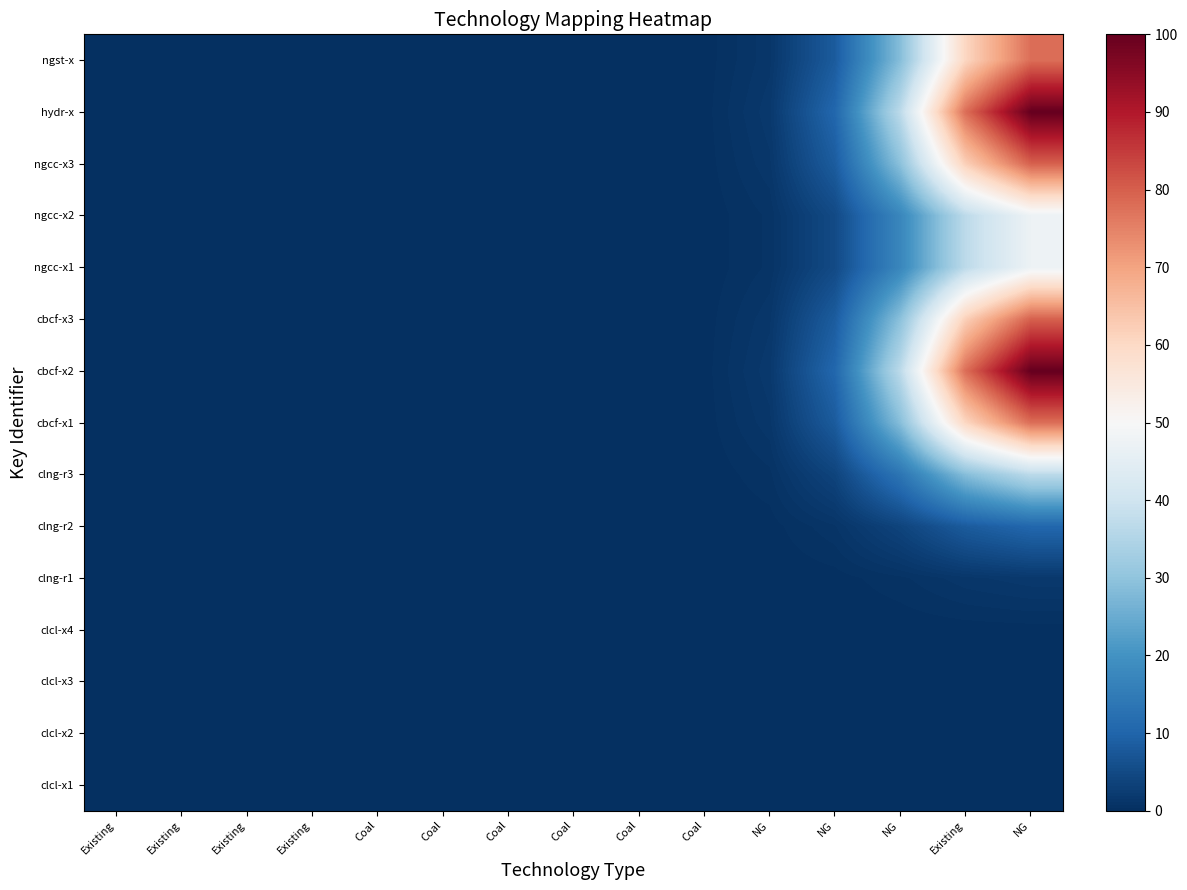

Reading left to right, list all the values displayed in this chart.

row_0: 0.0	0.0	0.0	0.0	0.0	0.0	0.0	0.0	0.0	0.0	0.0	0.0	0.0	0.0	0.0
row_1: 0.0	0.0	0.0	0.0	0.0	0.0	0.0	0.0	0.0	0.0	0.0	0.0	0.0	0.0	0.0
row_2: 0.0	0.0	0.0	0.0	0.0	0.0	0.0	0.0	0.0	0.0	0.0	0.0	0.0	0.0	0.0
row_3: 0.0	0.0	0.0	0.0	0.0	0.0	0.0	0.0	0.0	0.0	0.0	0.0	0.1	0.2	0.2
row_4: 0.0	0.0	0.0	0.0	0.0	0.0	0.0	0.0	0.0	0.0	0.0	0.2	0.7	1.4	1.8
row_5: 0.0	0.0	0.0	0.0	0.0	0.0	0.0	0.0	0.0	0.0	0.2	1.1	3.9	8.2	10.5
row_6: 0.0	0.0	0.0	0.0	0.0	0.0	0.0	0.0	0.0	0.1	0.7	3.9	13.5	28.7	36.8
row_7: 0.0	0.0	0.0	0.0	0.0	0.0	0.0	0.0	0.0	0.2	1.4	8.2	28.7	60.7	77.9
row_8: 0.0	0.0	0.0	0.0	0.0	0.0	0.0	0.0	0.0	0.2	1.8	10.6	36.9	78.0	100.0
row_9: 0.0	0.0	0.0	0.0	0.0	0.0	0.0	0.0	0.0	0.2	1.5	8.4	29.3	62.1	79.7
row_10: 0.0	0.0	0.0	0.0	0.0	0.0	0.0	0.0	0.0	0.1	0.9	5.0	17.4	36.9	47.3
row_11: 0.0	0.0	0.0	0.0	0.0	0.0	0.0	0.0	0.0	0.1	0.9	5.0	17.4	36.9	47.3
row_12: 0.0	0.0	0.0	0.0	0.0	0.0	0.0	0.0	0.0	0.2	1.5	8.4	29.3	62.1	79.7
row_13: 0.0	0.0	0.0	0.0	0.0	0.0	0.0	0.0	0.0	0.2	1.8	10.6	36.9	78.0	100.0
row_14: 0.0	0.0	0.0	0.0	0.0	0.0	0.0	0.0	0.0	0.2	1.4	8.2	28.7	60.7	77.9